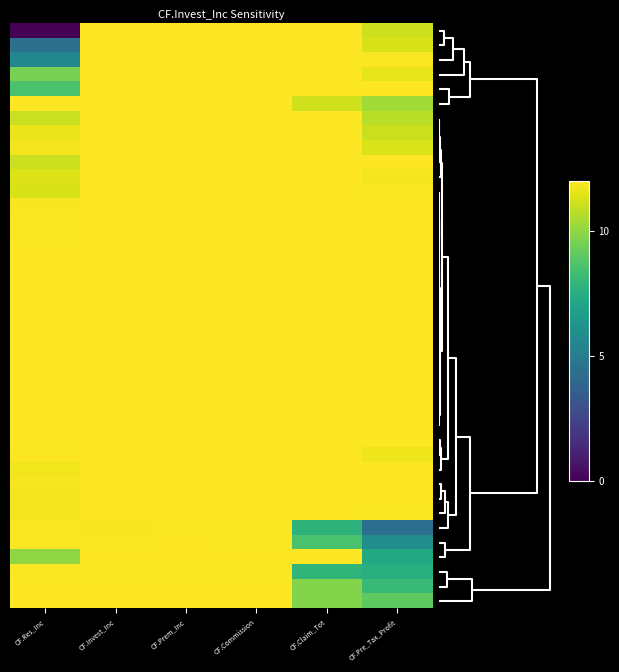

Which has a higher value, CF.Res_Inc or CF.Prem_Inc?

CF.Prem_Inc